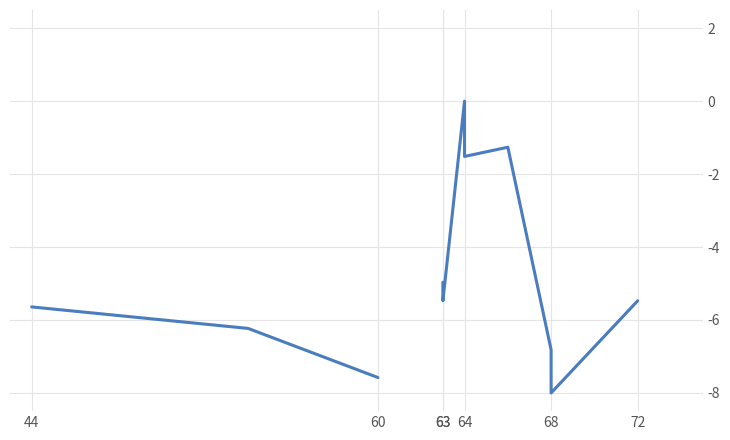

What is the value of the 3rd point from the left?

-7.6